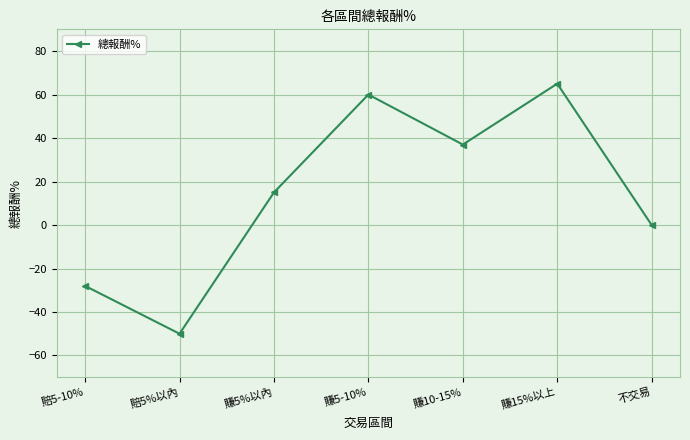

Count the number of categories in the chart.

7